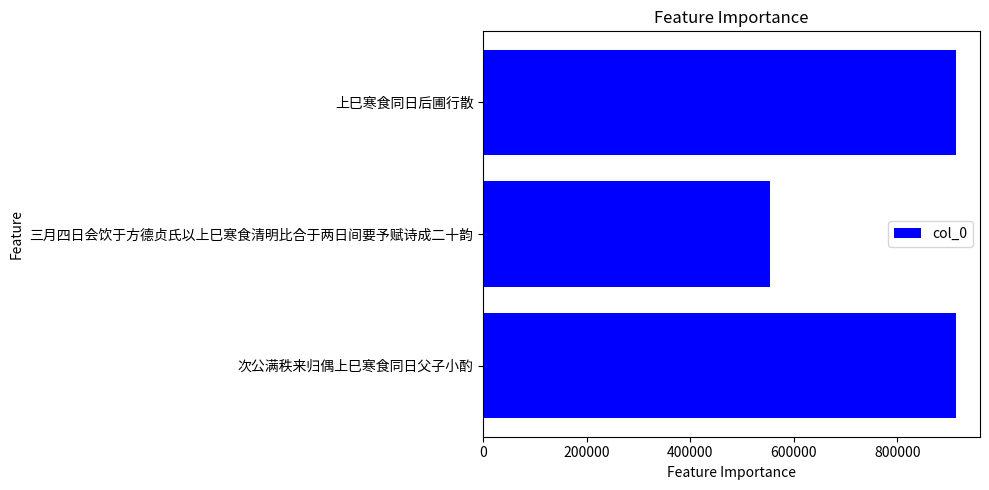

What is the smallest value displayed?

553175